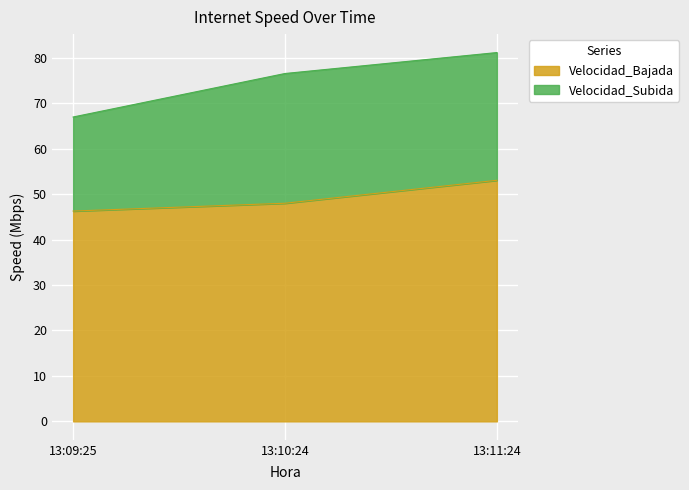

What is the sum of the values at 13:10:24 and 13:11:24?

101.0